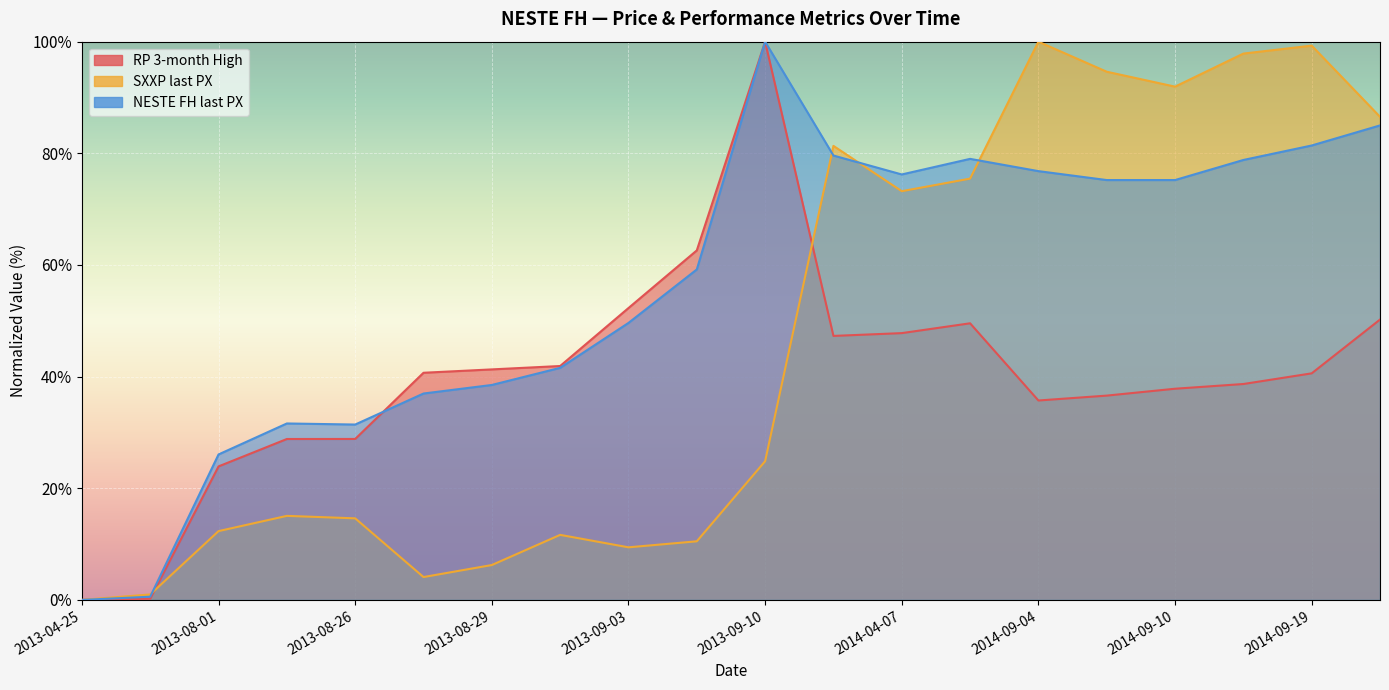

At which category does RP 3-month High reach its first local peak?

2013-09-10